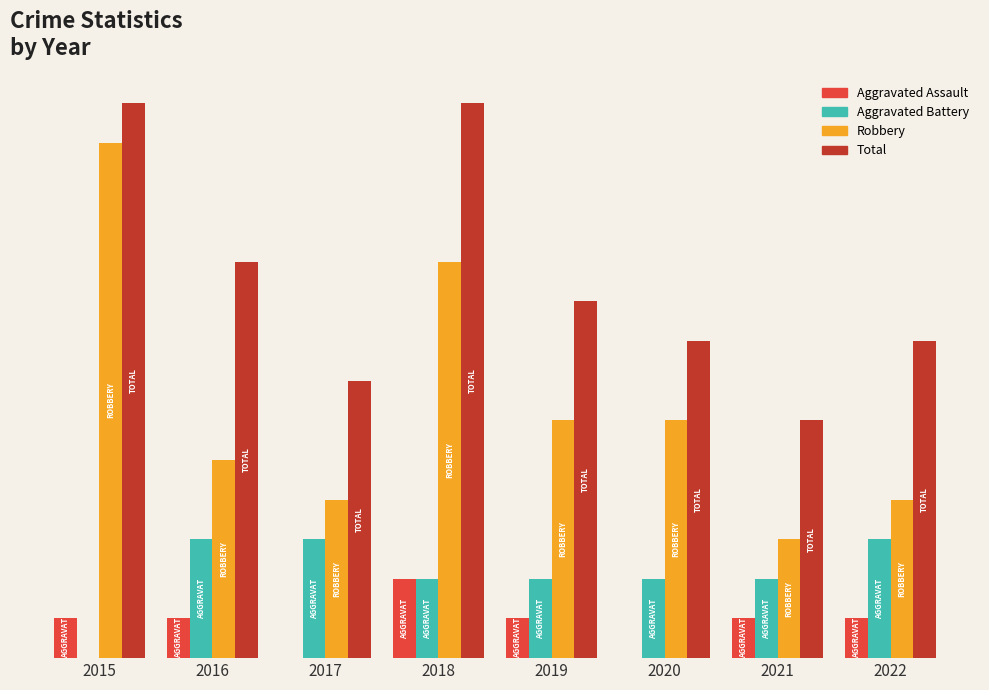

What are all the series names shown in the legend?

Aggravated Assault, Aggravated Battery, Robbery, Total